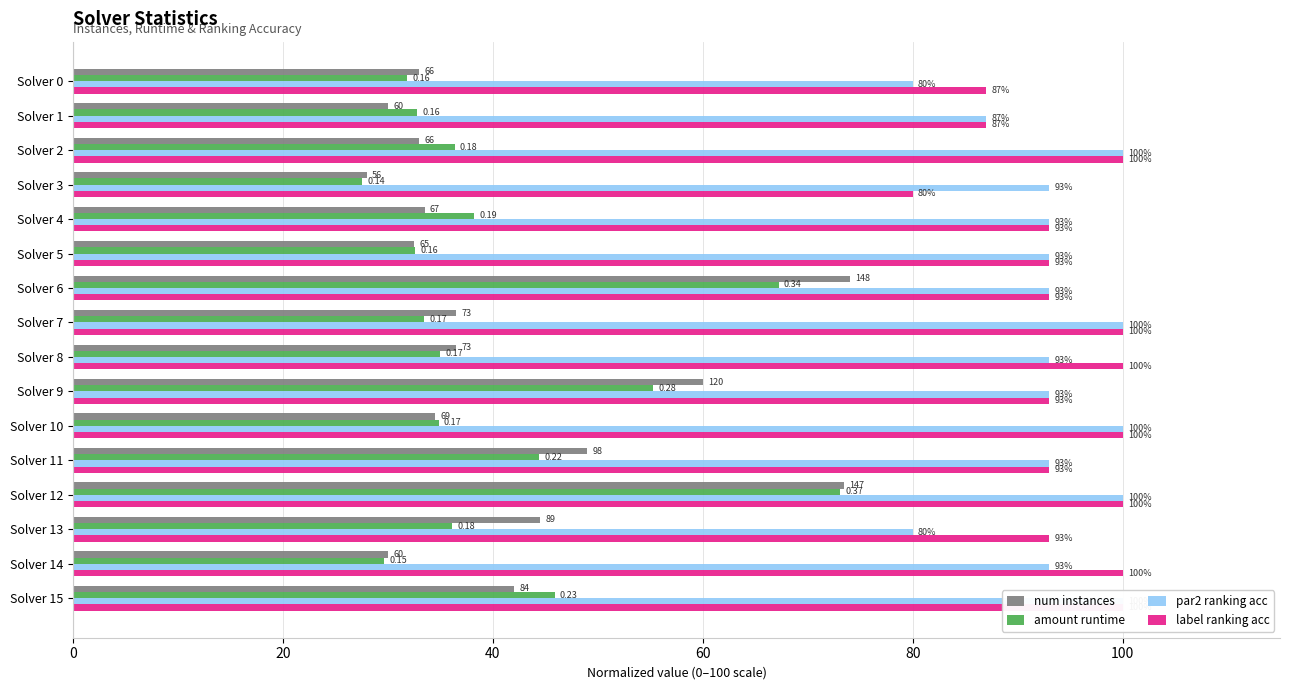

What is the difference between the maximum and second lowest values in the num instances series?

44.0